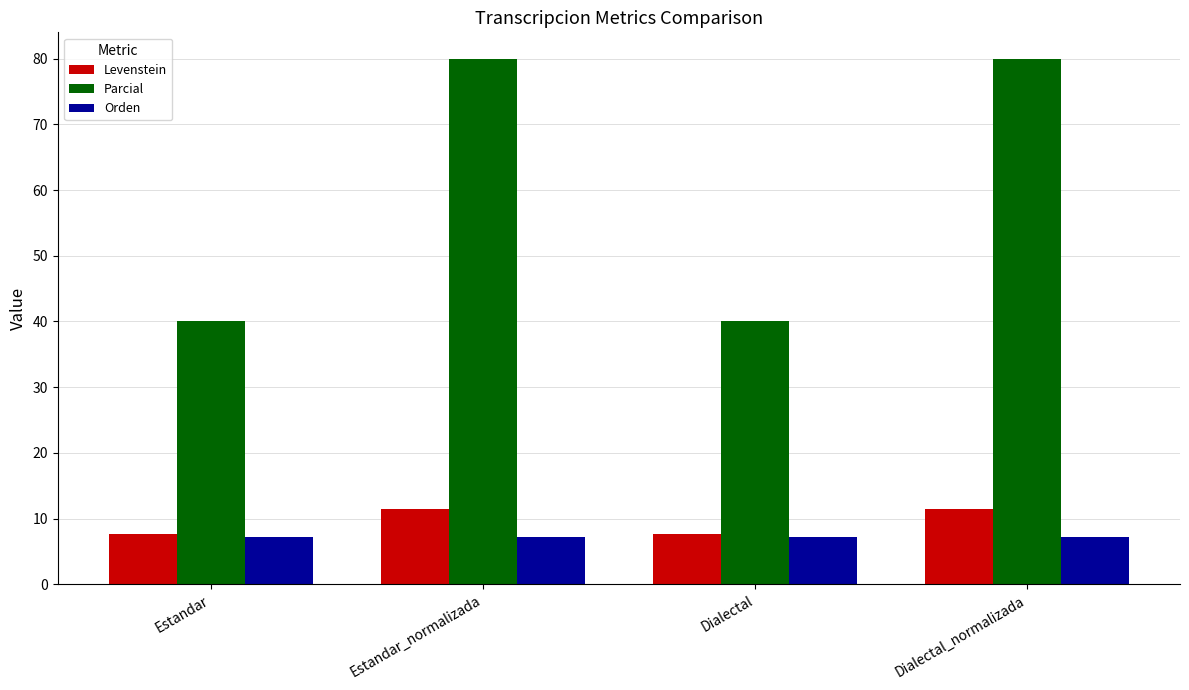

Is the value of Orden at Estandar greater than the value of Levenstein at Estandar_normalizada?

No